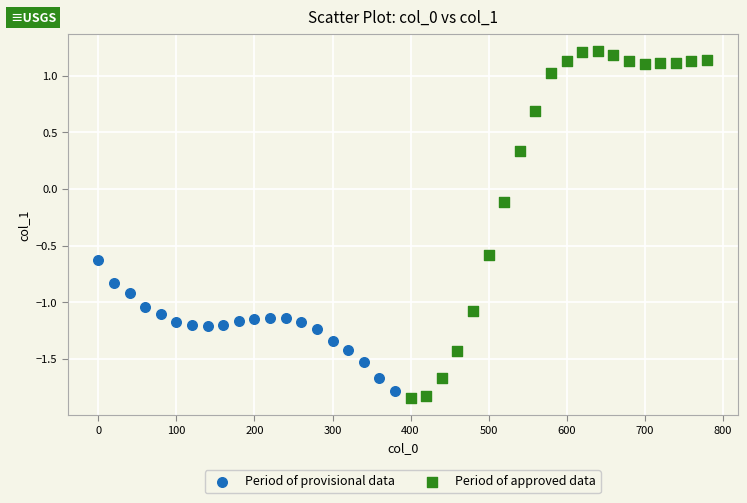

Which series reaches the minimum Y coordinate?

Period of approved data